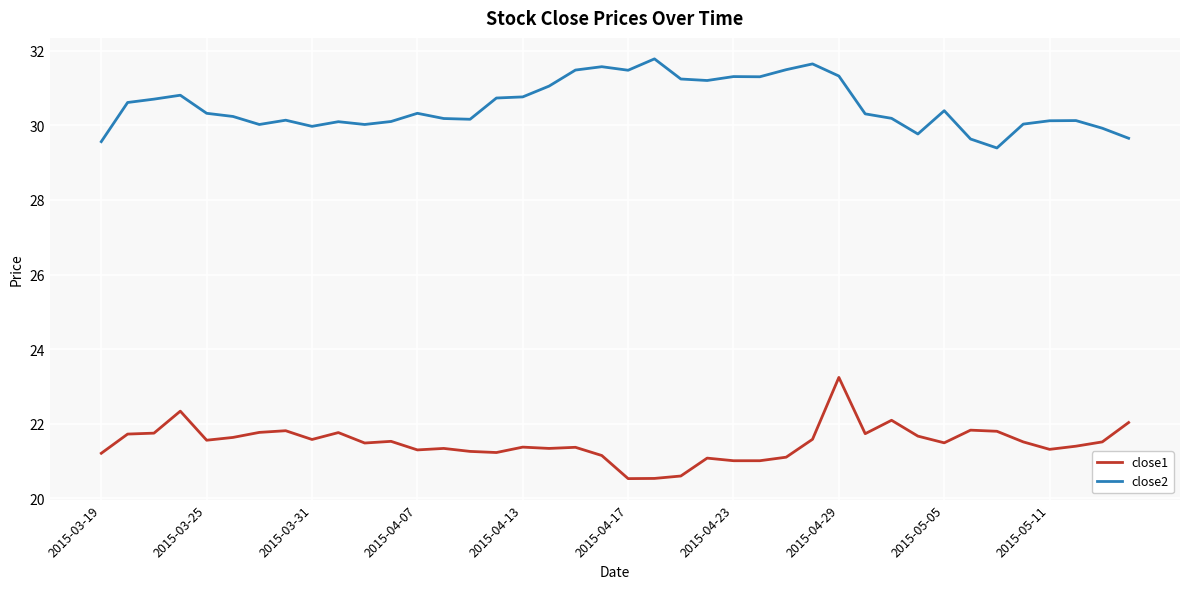

Which series has the largest total across all categories?

close2